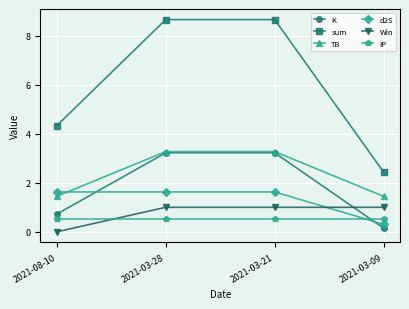

What is the value of the IP point at the 2nd from the left?

0.5